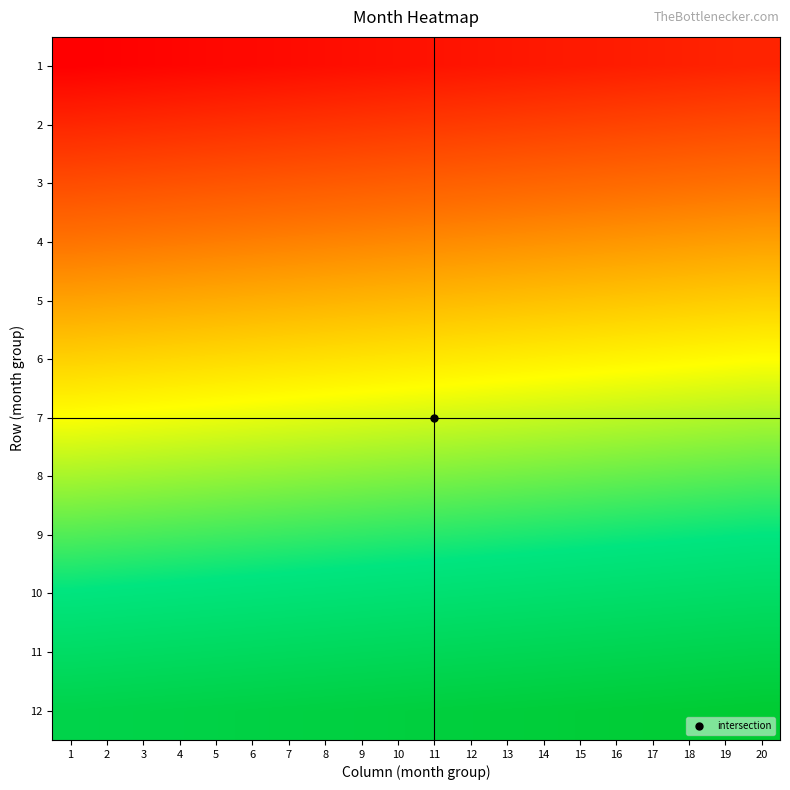

What is the difference between the highest and lowest values at 16?

220